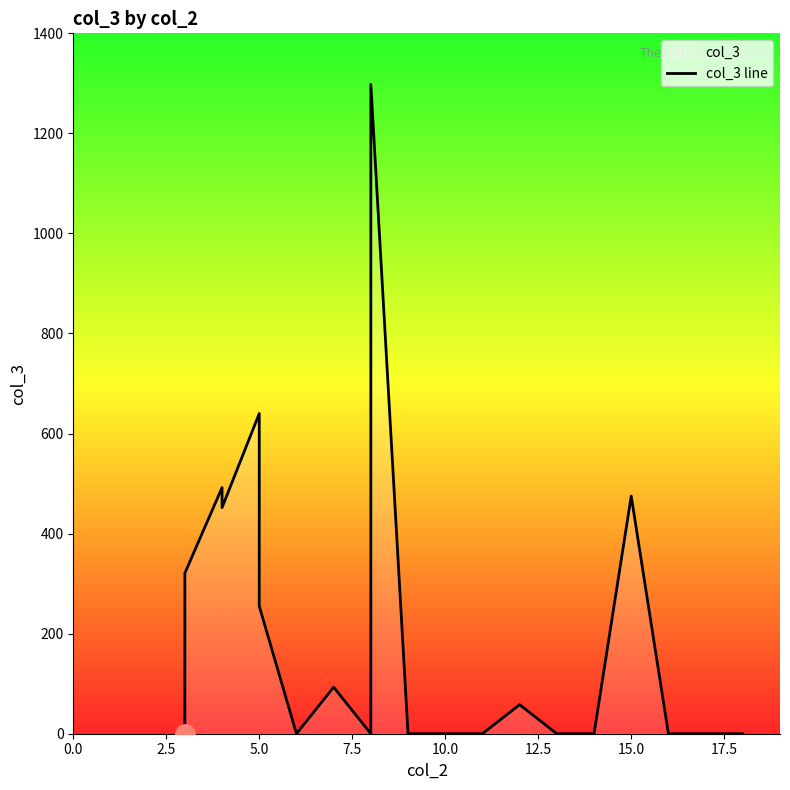

What is the difference between the second highest and minimum values?

640